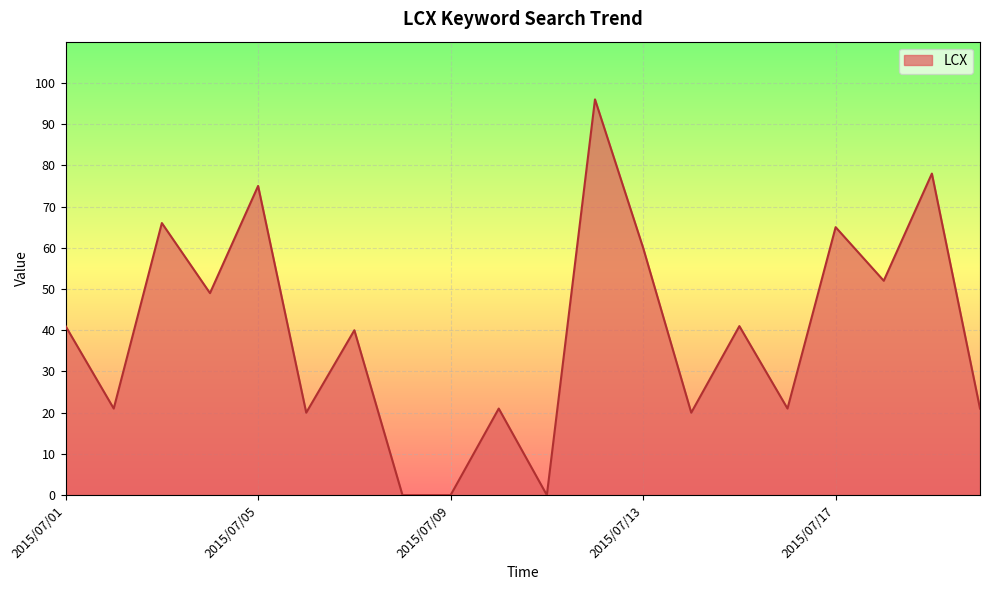

What is the maximum value shown in the chart?

96